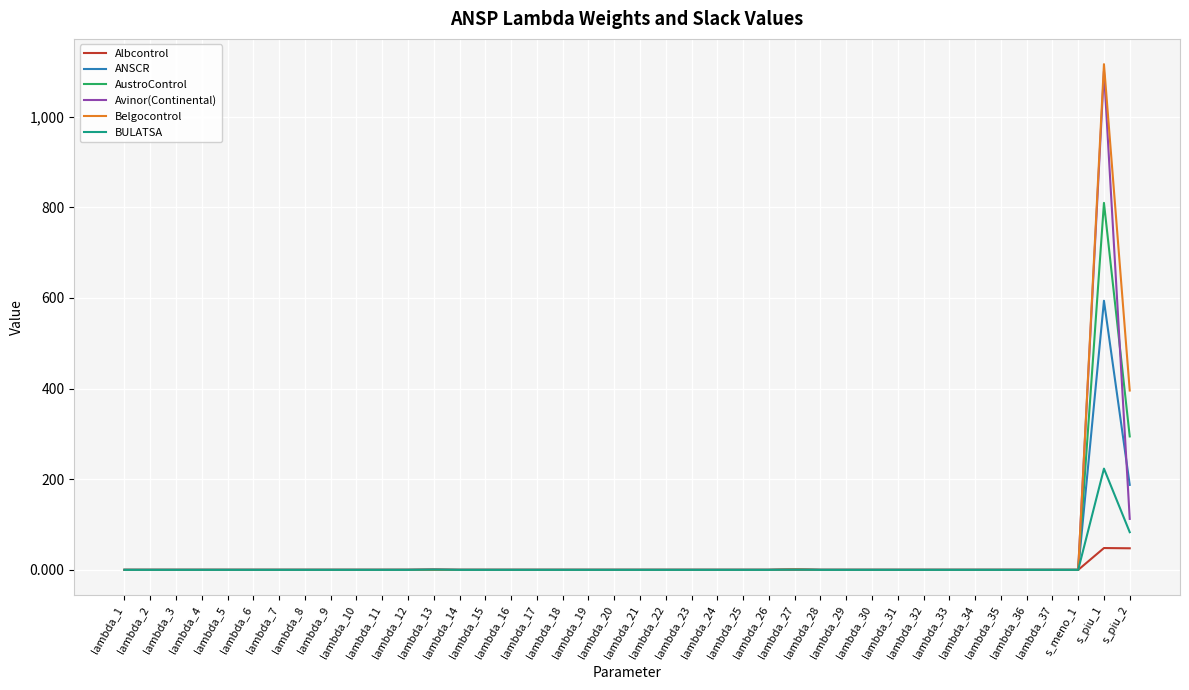

Which series has the largest range (max minus min)?

Belgocontrol